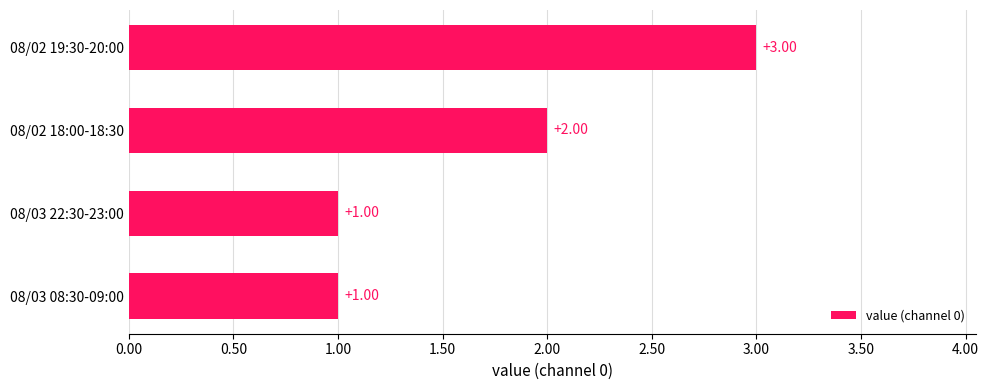

What is the ratio of the value at 08/02 18:00-18:30 to the value at 08/02 19:30-20:00?

0.7